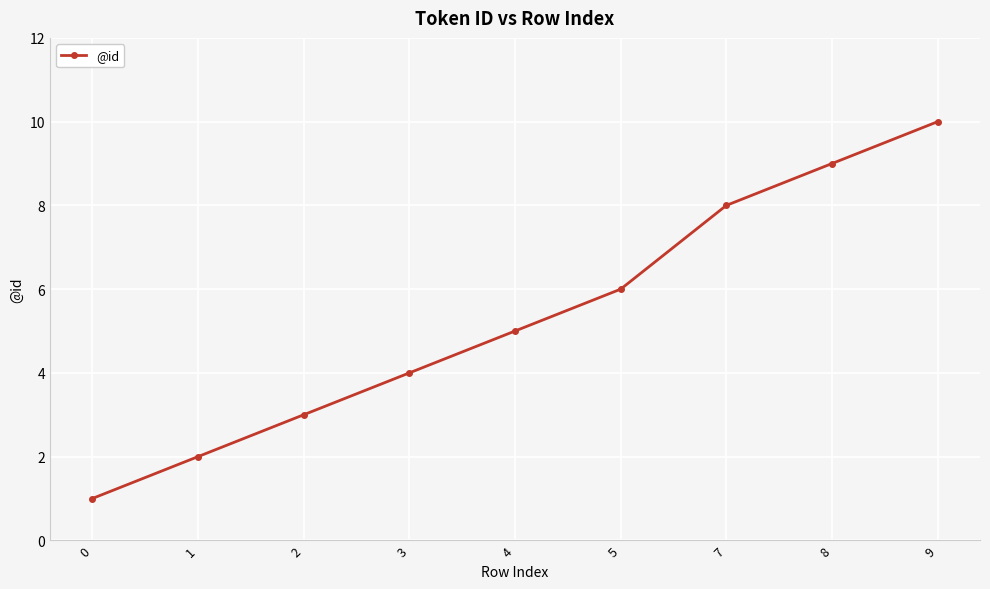

Reading left to right, what are all the values shown in this chart?

1	2	3	4	5	6	8	9	10